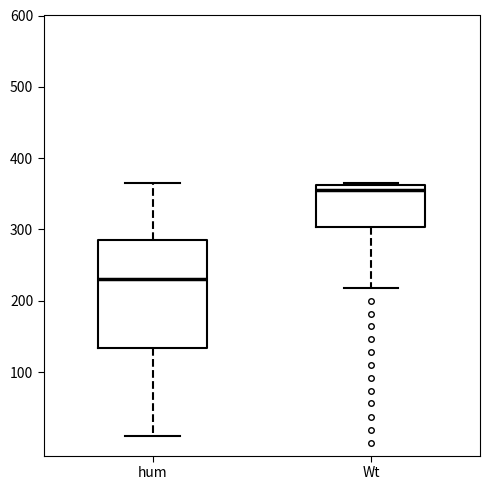

Where does the lower whisker of the box for hum end on the y-axis? The values are not printed on the chart, so give them approximately, as read against the axis.

10